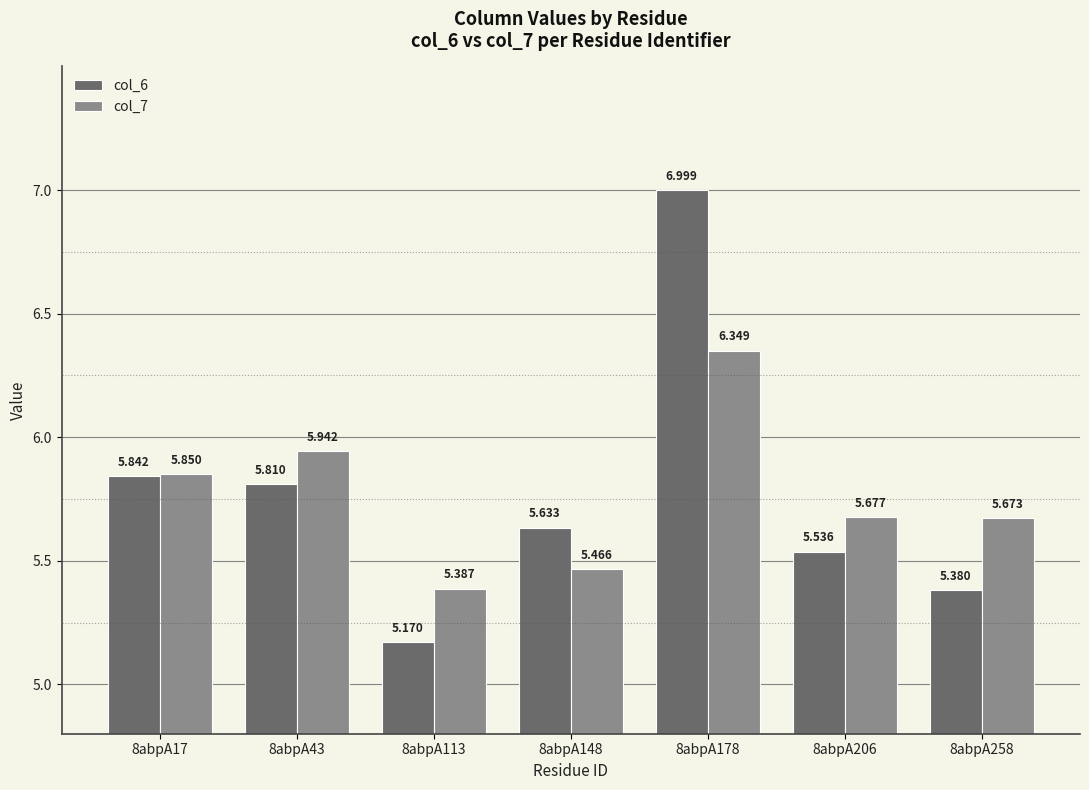

How many groups of bars are there?

7